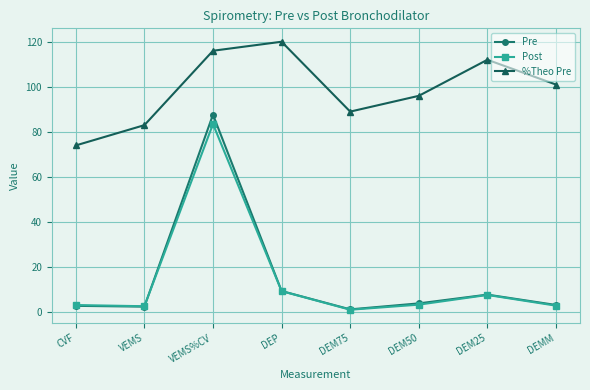

Which series has the largest total across all categories?

%Theo Pre